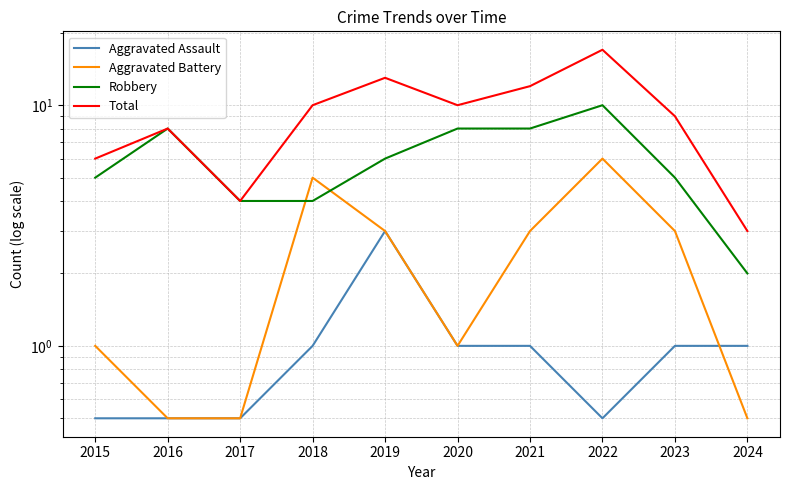

How many data points in Robbery are above 6?

4